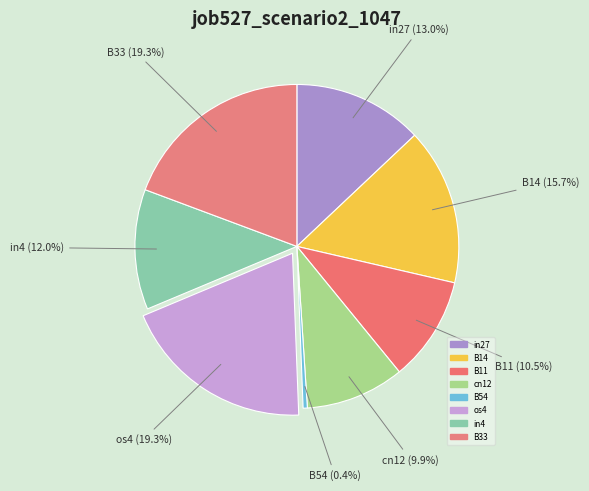

How many segments does this pie chart have?

8